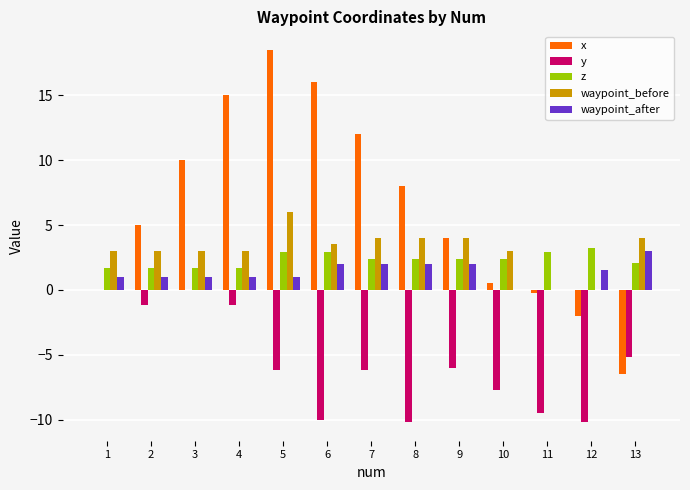

What is the greatest value displayed?

18.5